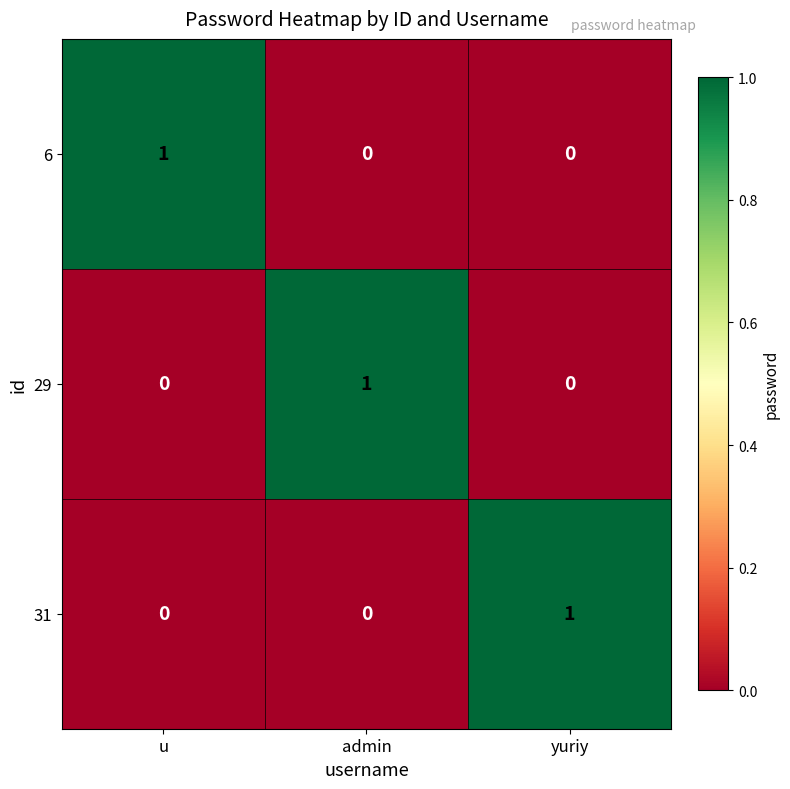

True or false: 6 has a value of -1 at admin.

False